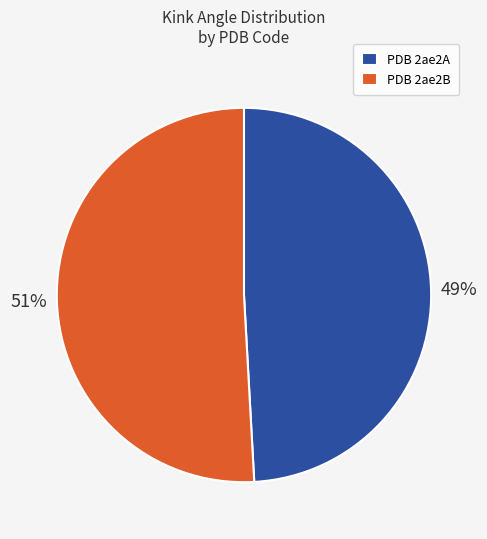

What percentage is the PDB 2ae2B slice, to the nearest percent?

51%